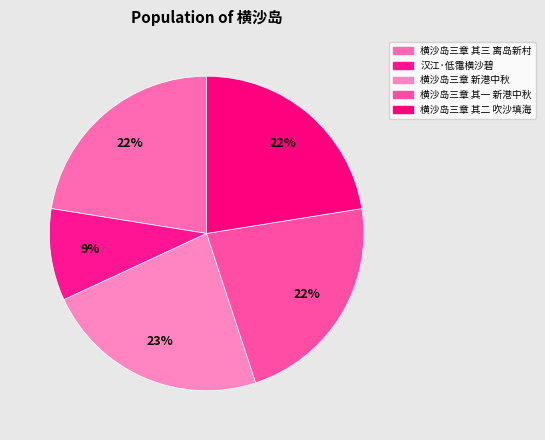

To the nearest percent, what is the difference between the 横沙岛三章 其一 新港中秋 and 汉江·低霭横沙碧 slice percentages?

13%